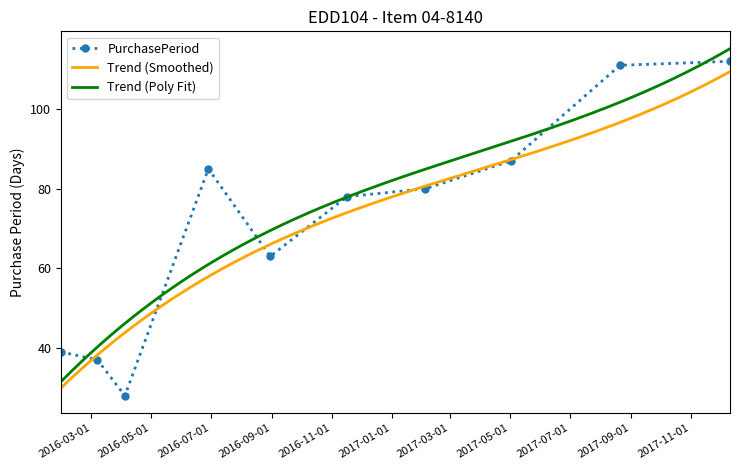

Rank the categories by value from lowest to highest.

2016-04-04, 2016-03-07, 2016-01-30, 2016-08-30, 2016-11-16, 2017-02-04, 2016-06-28, 2017-05-02, 2017-08-21, 2017-12-11